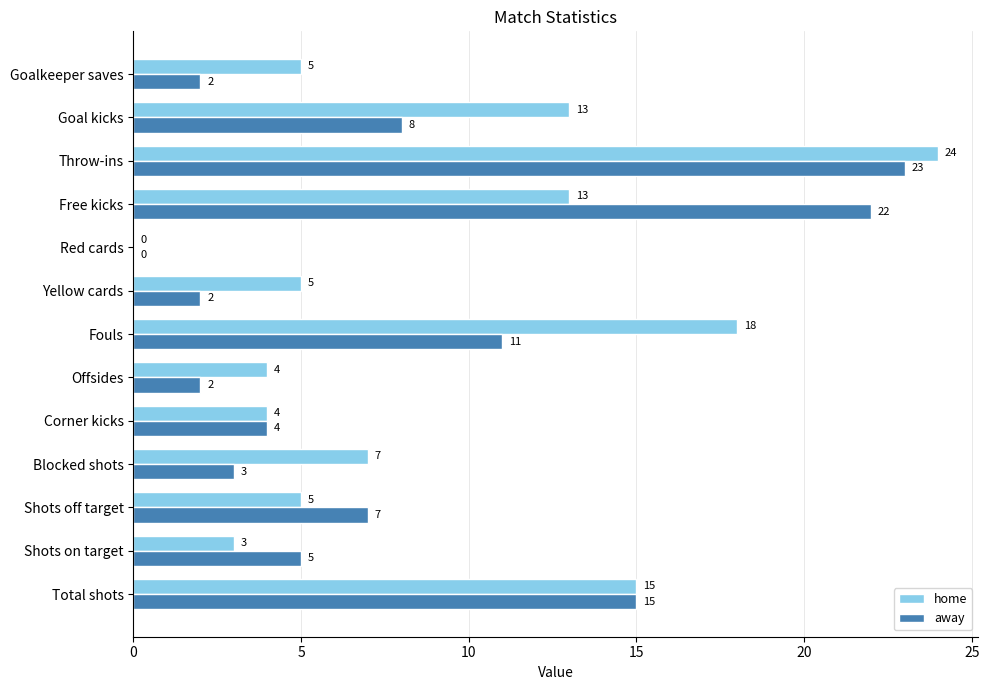

Which series changed the most between Total shots and Shots off target?

home